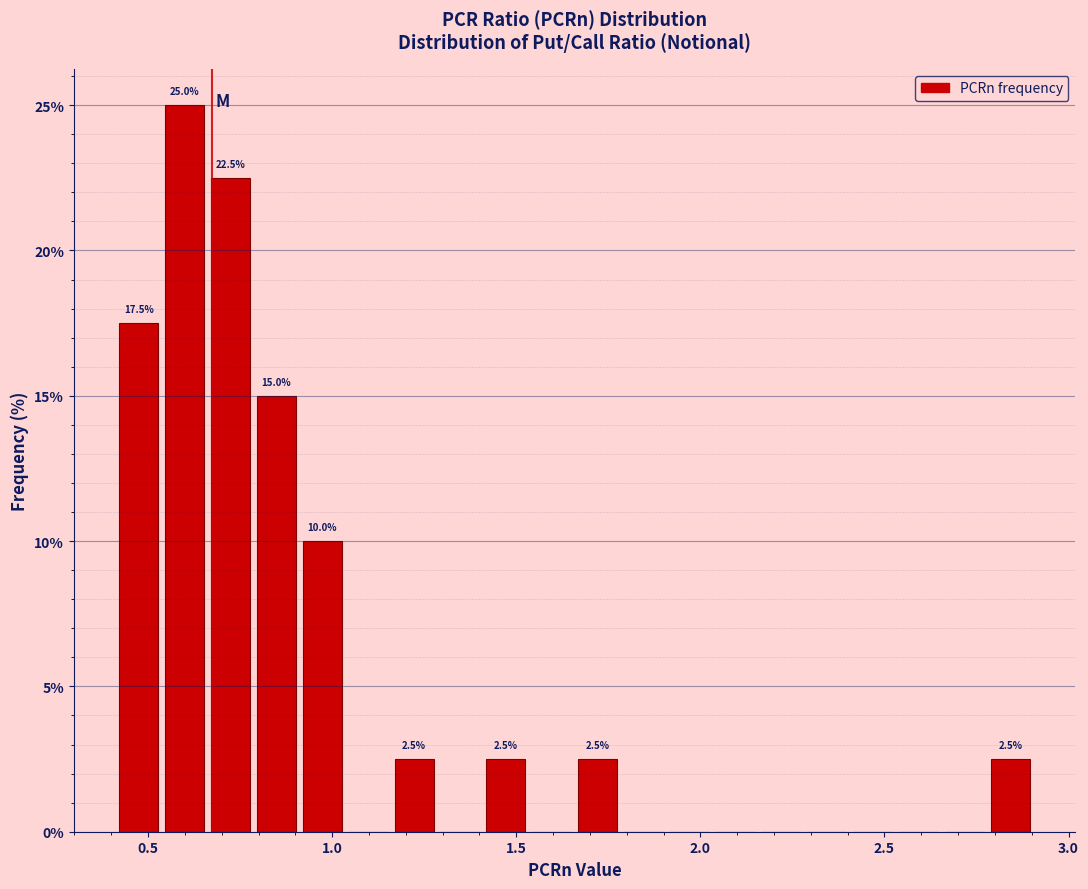

Read against the x-axis, roughly where is the centre of the tallest bar?

0.60